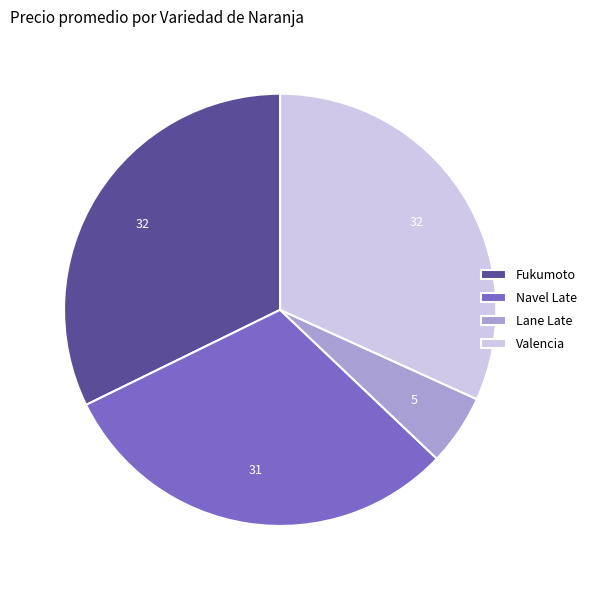

Between Navel Late and Valencia, which is larger?

Valencia